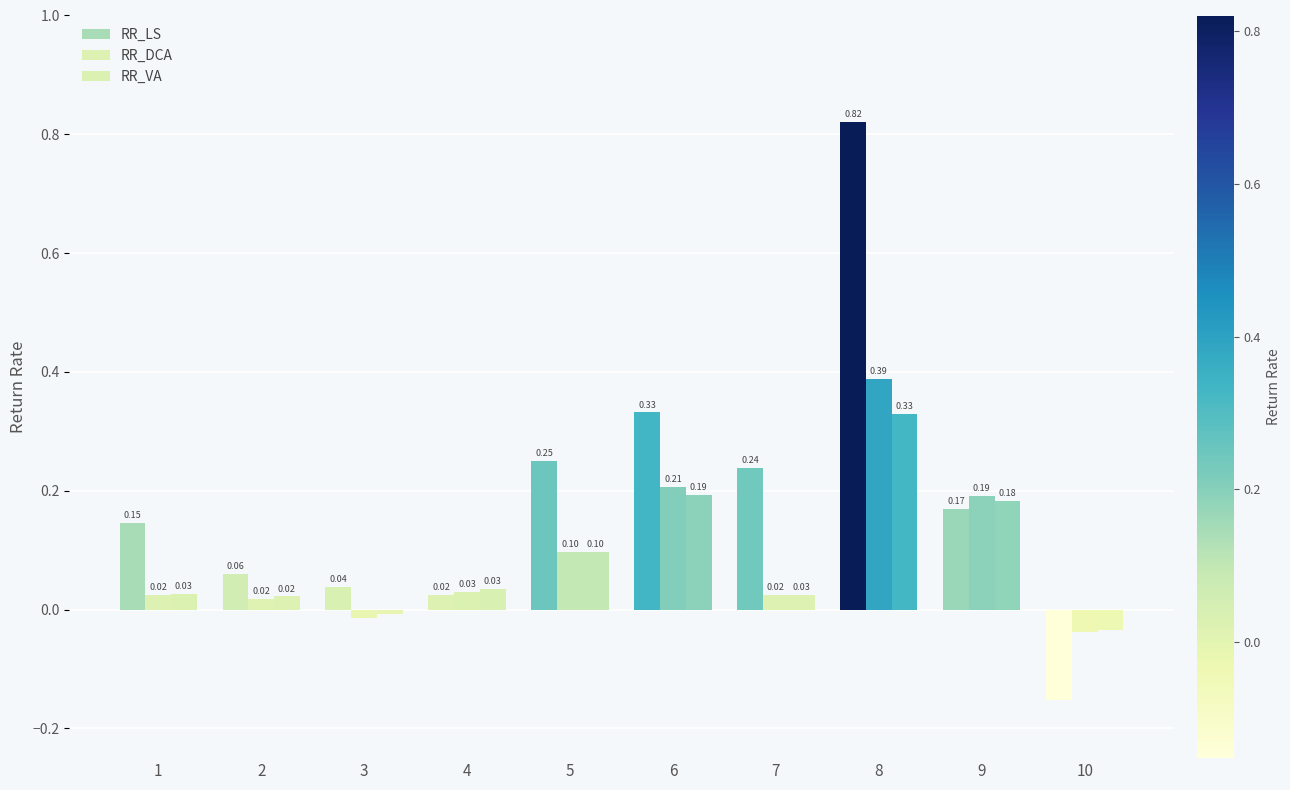

What is the greatest value displayed?

0.8